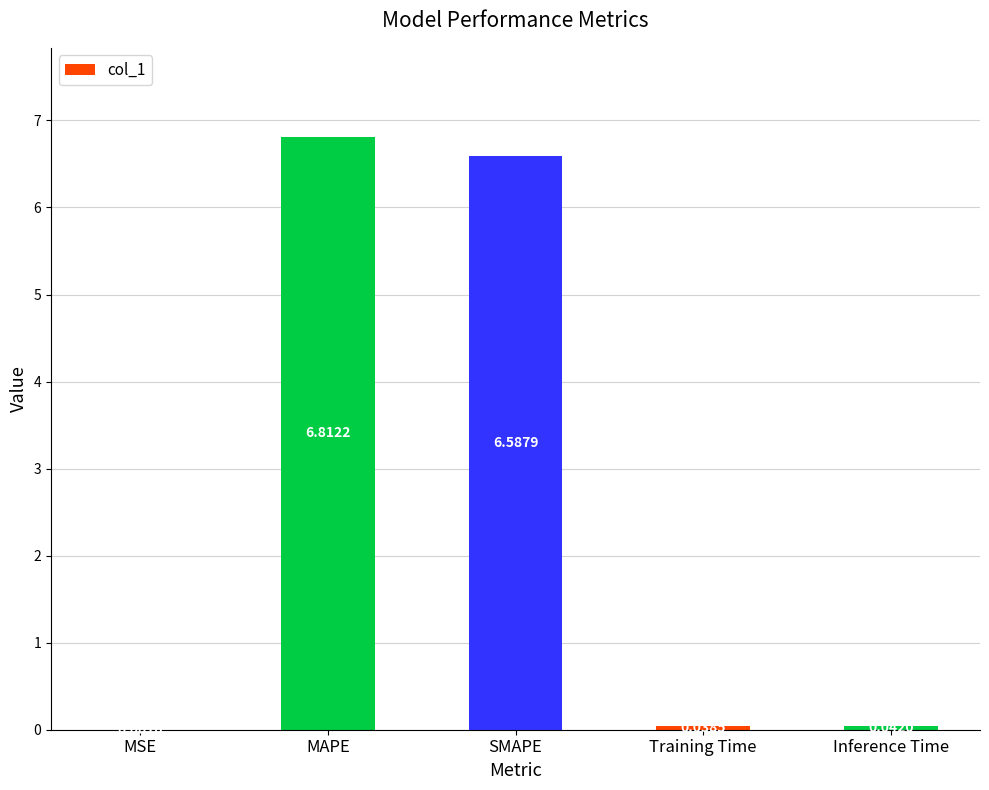

What is the sum of all values?

13.5